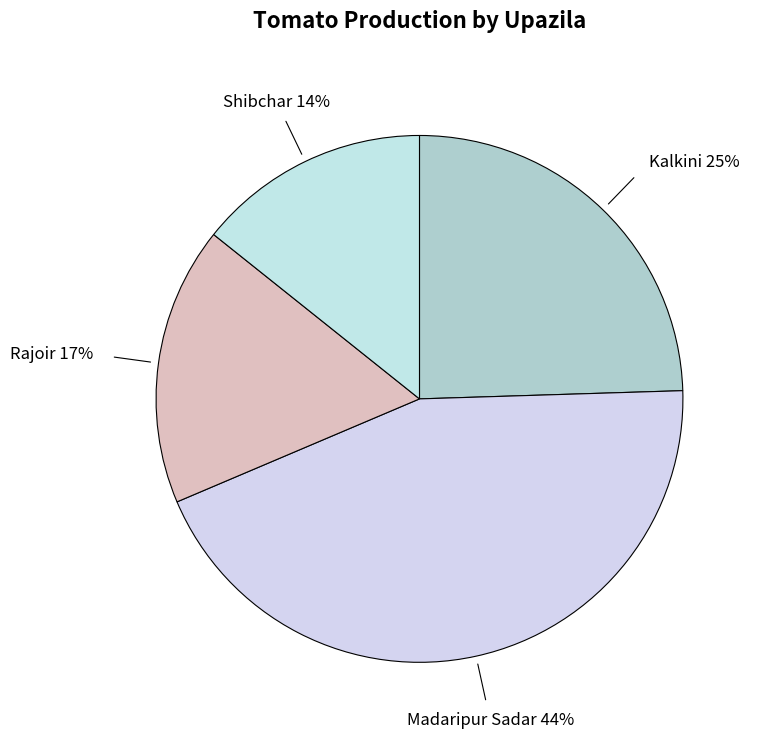

What is the ratio of the value at Rajoir to the value at Madaripur Sadar?

0.4